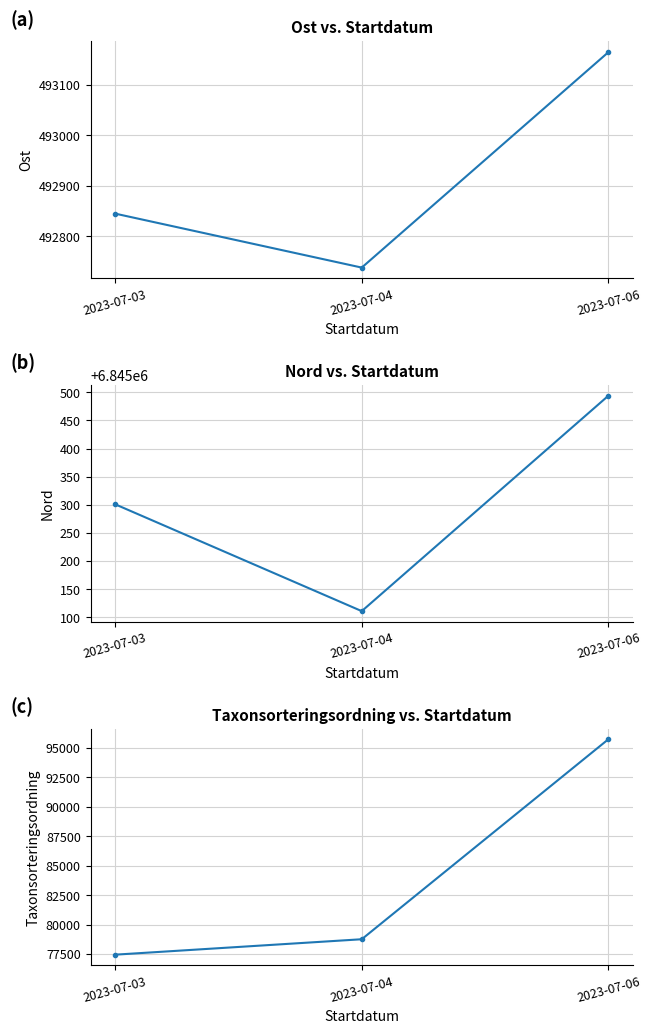

What are all the series names shown in the legend?

Ost, Nord, Taxonsorteringsordning